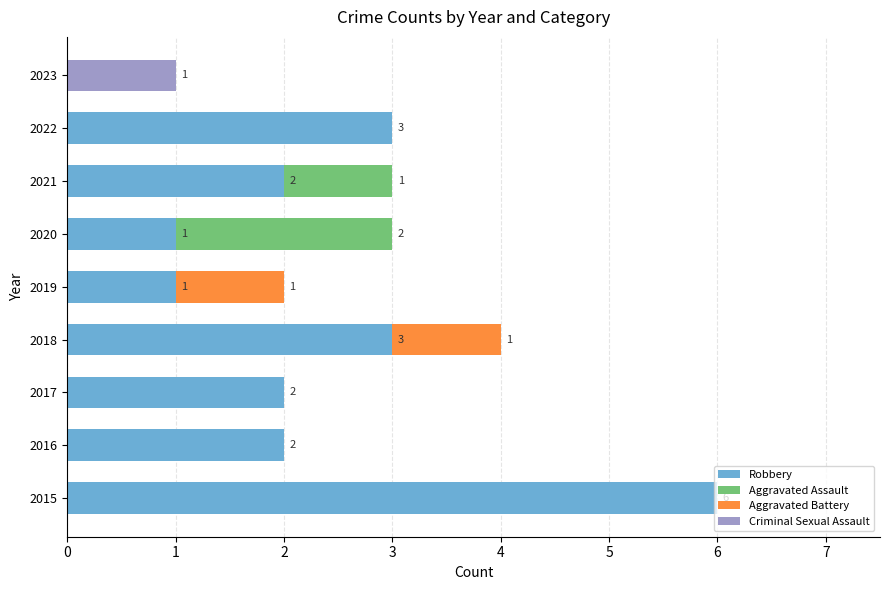

What is the total value across all series at 2015?

6